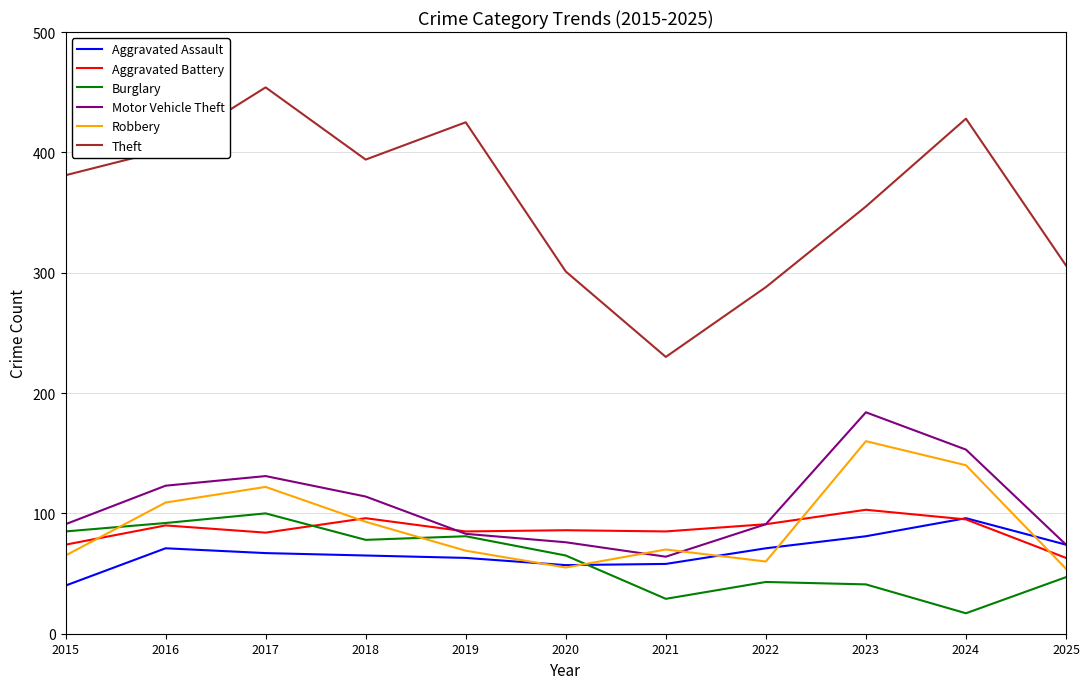

Which label corresponds to the smallest value in the chart?

2024